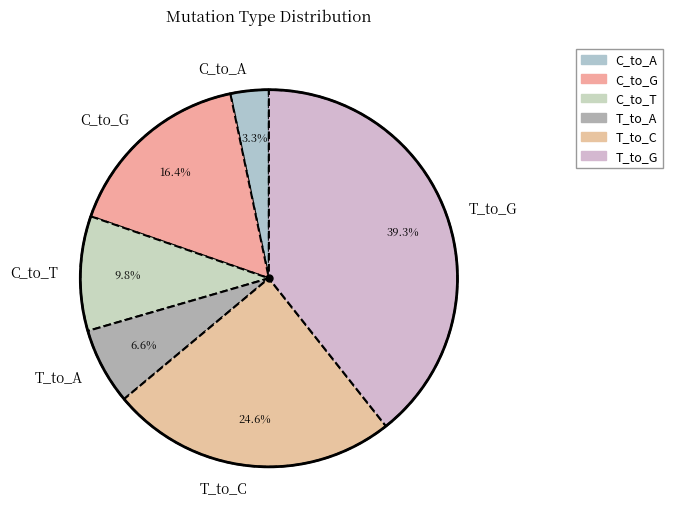

To the nearest percent, what portion does T_to_G represent?

39%